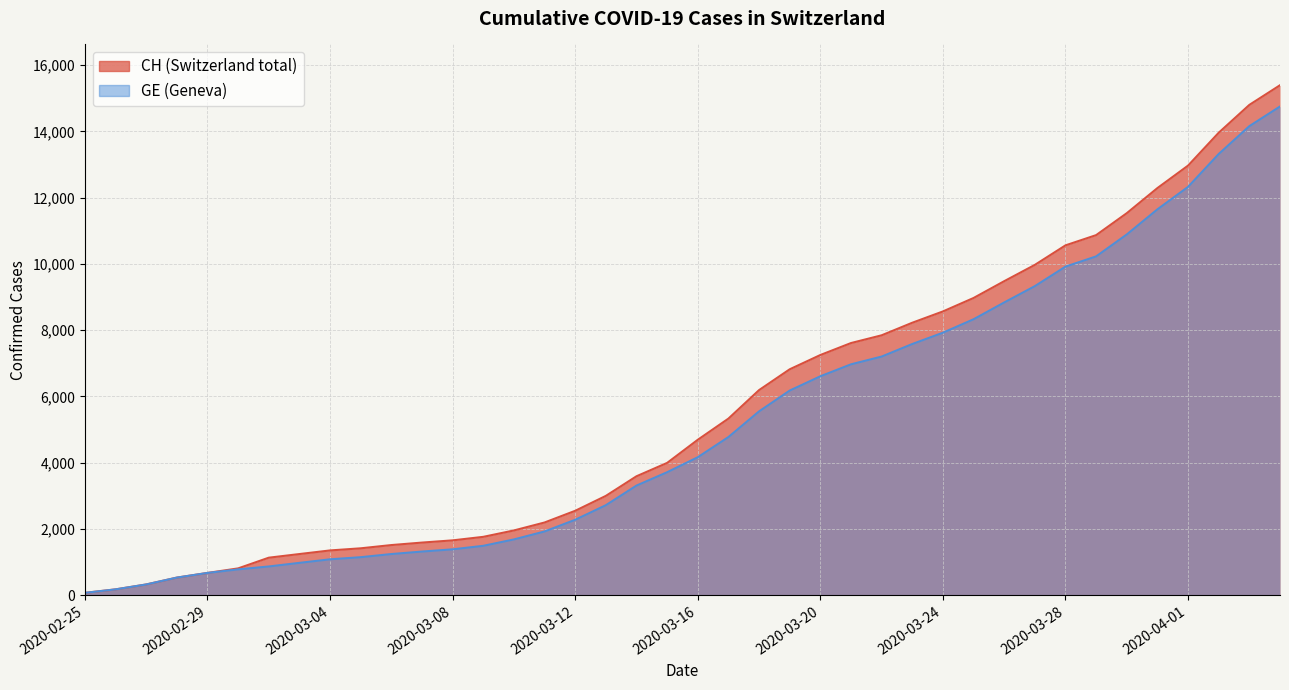

True or false: CH and GE intersect in this chart.

False